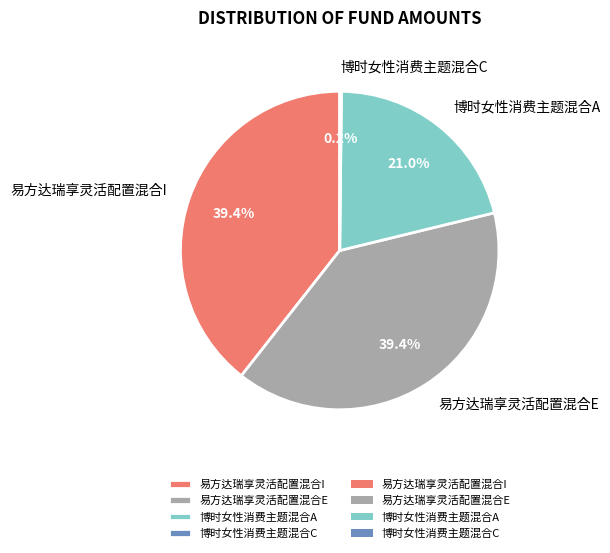

What portion of the pie excludes 博时女性消费主题混合A?

79.0%